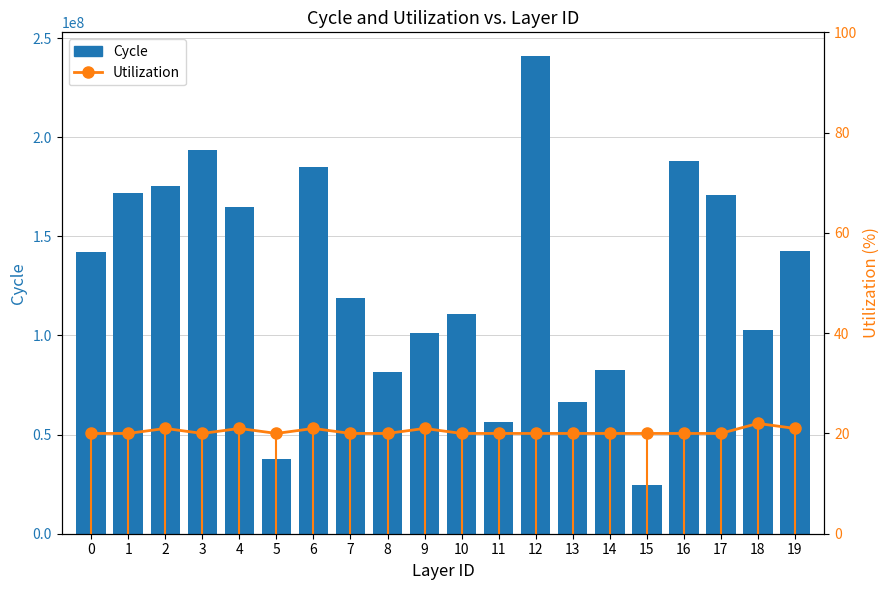

What is the value of the Cycle bar at the 10th from the left?

101386336